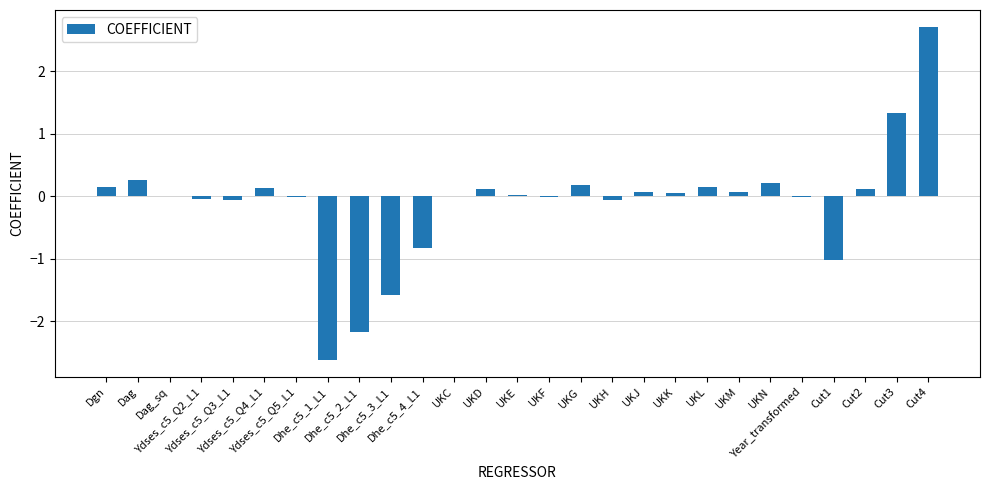

What is the greatest value displayed?

2.7